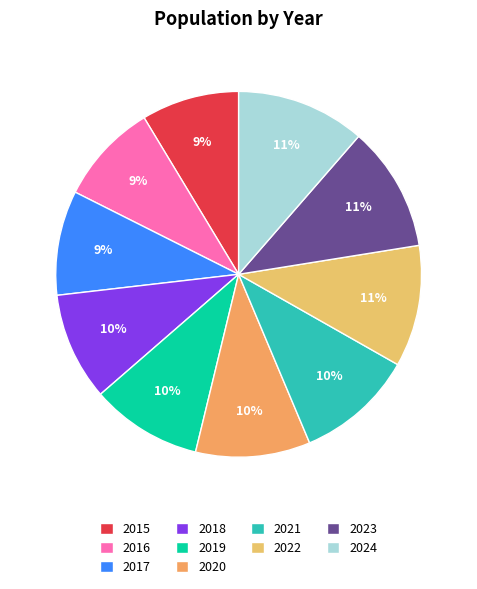

Which has a higher value, 2023 or 2018?

2023